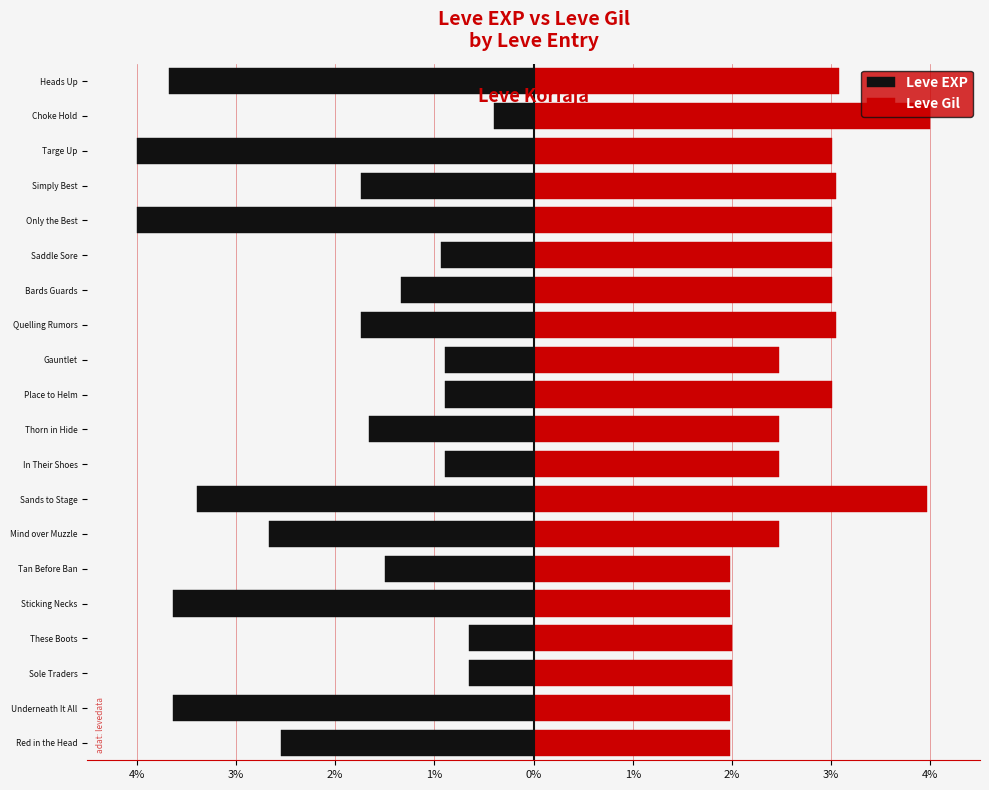

Which series has the largest total across all categories?

Leve Gil